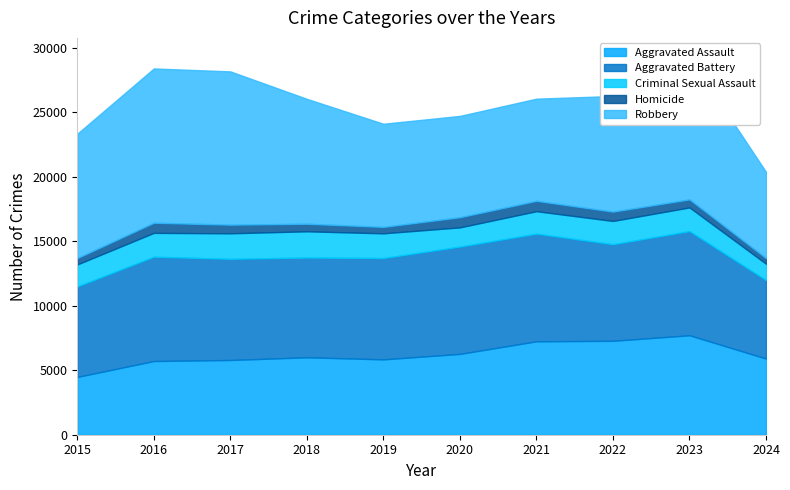

Reading left to right, what are all the values shown in this chart?

Aggravated Assault: 4480	5713	5793	6002	5841	6265	7242	7280	7710	5903
Aggravated Battery: 7019	8086	7845	7735	7858	8321	8347	7491	8078	6088
Criminal Sexual Assault: 1703	1850	1977	2033	1914	1489	1740	1801	1833	1268
Homicide: 496	786	672	588	499	787	804	724	626	432
Robbery: 9638	11960	11880	9681	7995	7855	7920	8963	11053	6688